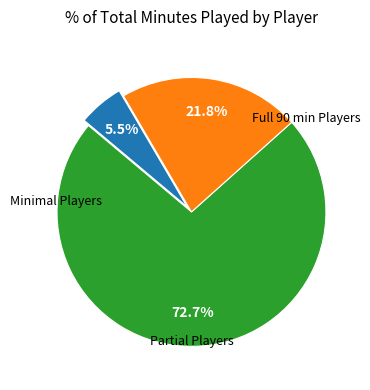

Does any single category account for the majority?

Yes